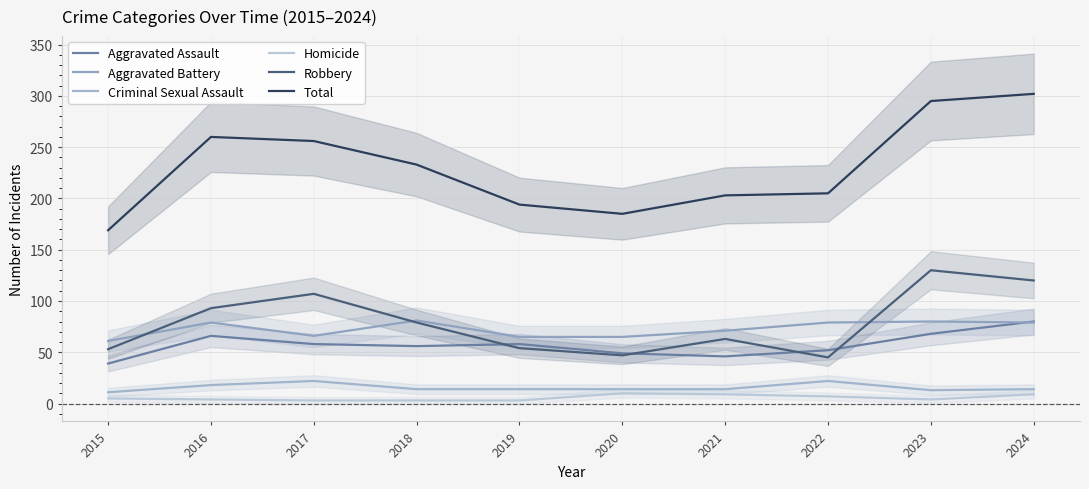

The value of Criminal Sexual Assault at 2019 is 7. True or false?

False